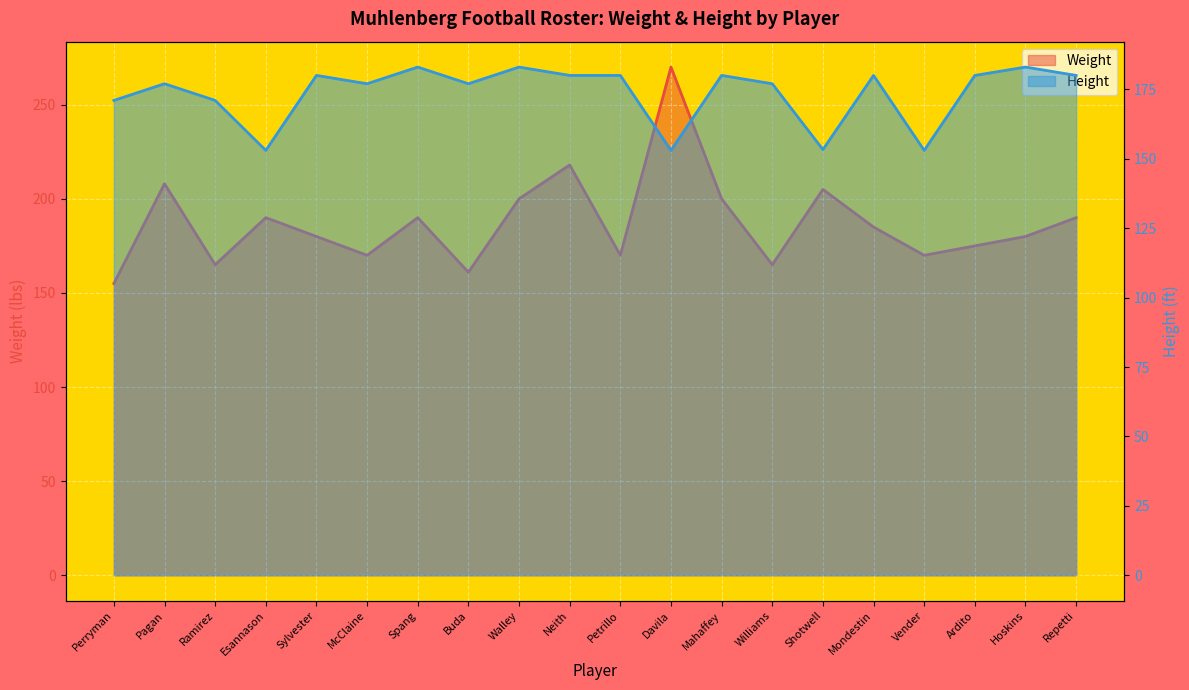

What is the average value of the Height series?

173.6